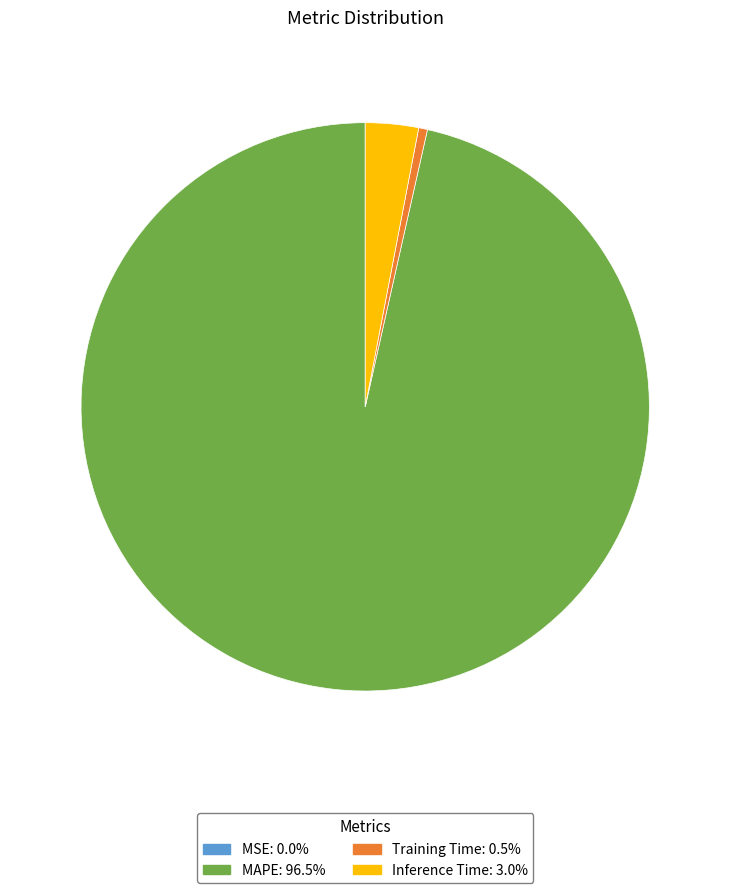

Between Training Time and MAPE, which is larger?

MAPE